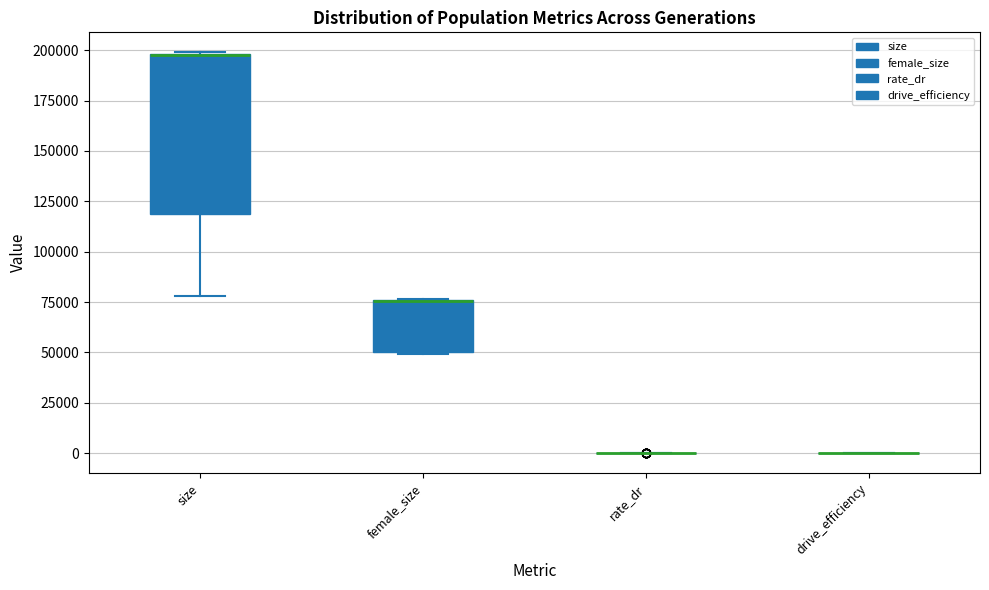

Reading left to right, transcribe this box plot: for each box, give where its median line is, the range the box spans, and where its two whiskers end, as read against the y-axis. The values are not printed on the chart, so give them approximately, as read against the axis.

size: median 200000 (drawn on the box's upper edge), box 120000 to 200000, whiskers 80000 to 200000
female_size: median 75000 (drawn on the box's upper edge), box 50000 to 75000, whiskers 50000 to 75000
rate_dr: box collapsed to a line at 0, whiskers 0 to 0
drive_efficiency: box collapsed to a line at 0, whiskers 0 to 0